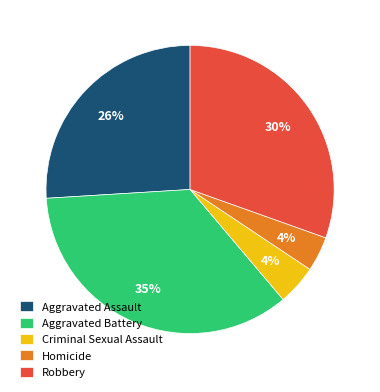

What percentage is the Aggravated Battery slice, to the nearest percent?

35%